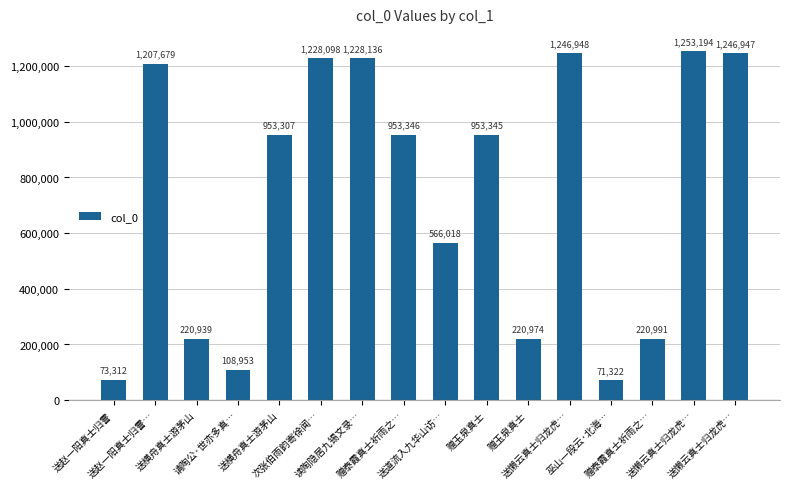

How many bars are there in total?

16